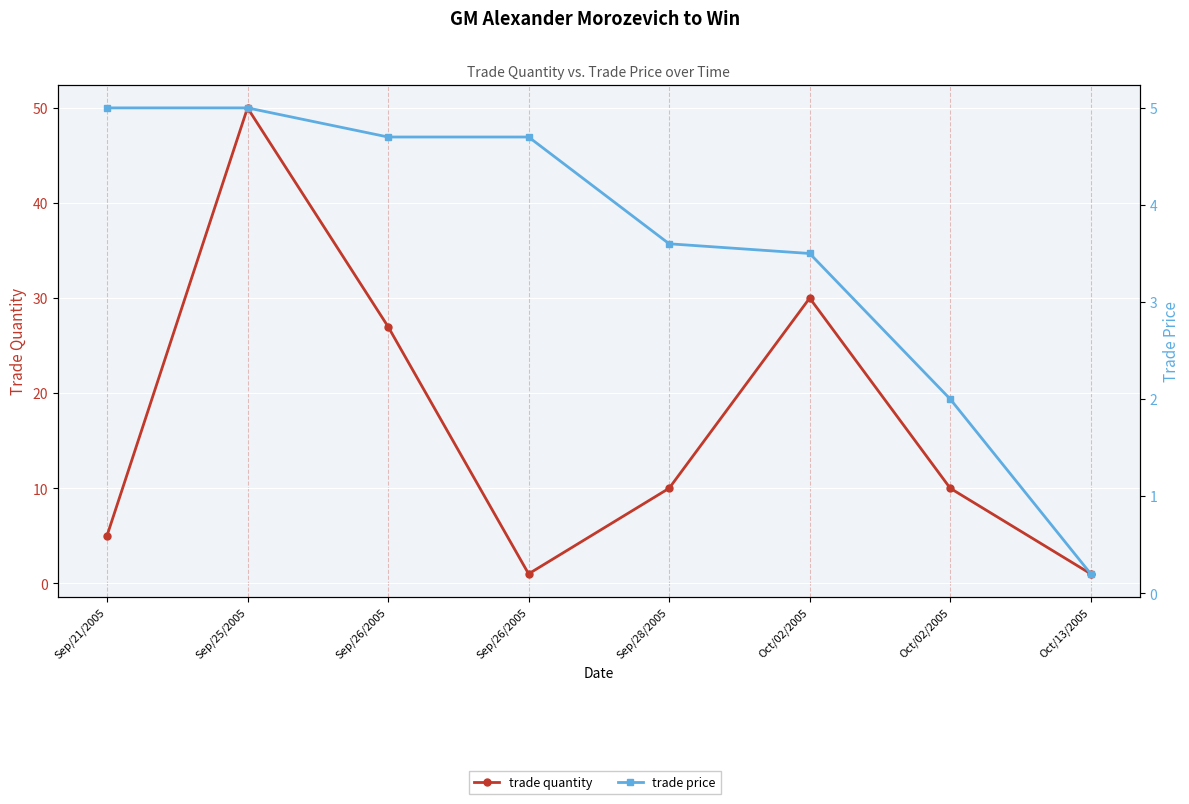

True or false: trade price has more than 1 interior local peaks.

False